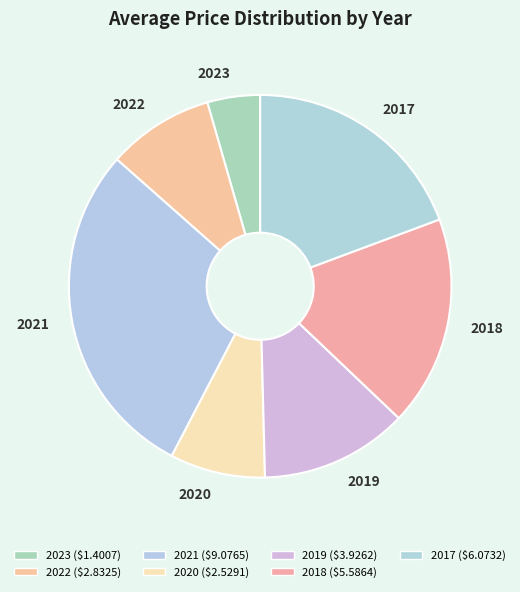

To the nearest percent, what portion does 2017 represent?

19%